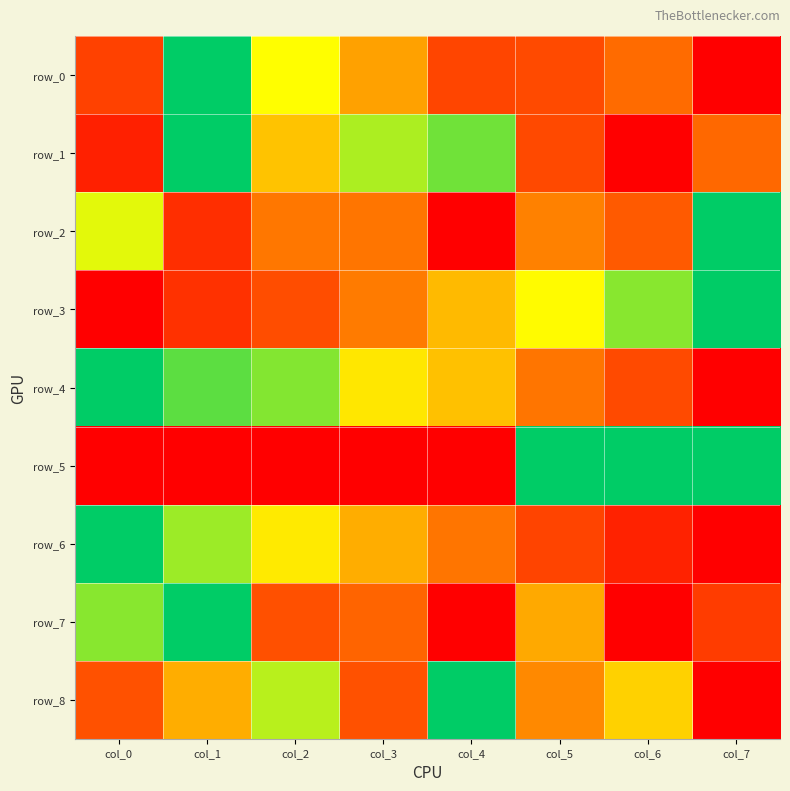

True or false: row_7 has a value of 0.5 at col_1.

False